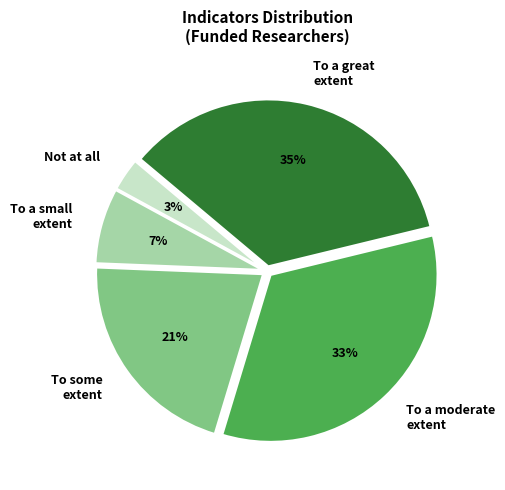

To the nearest percent, what is the difference between the largest and smallest slice percentages?

32%